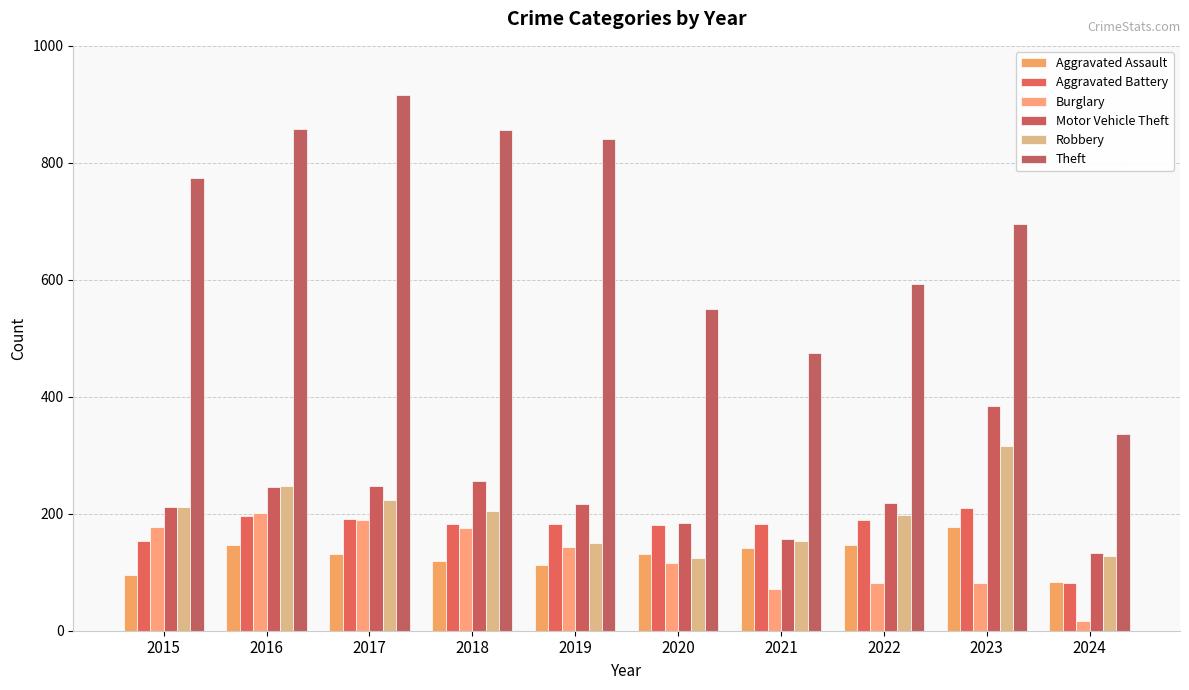

Count the number of categories in the chart.

10